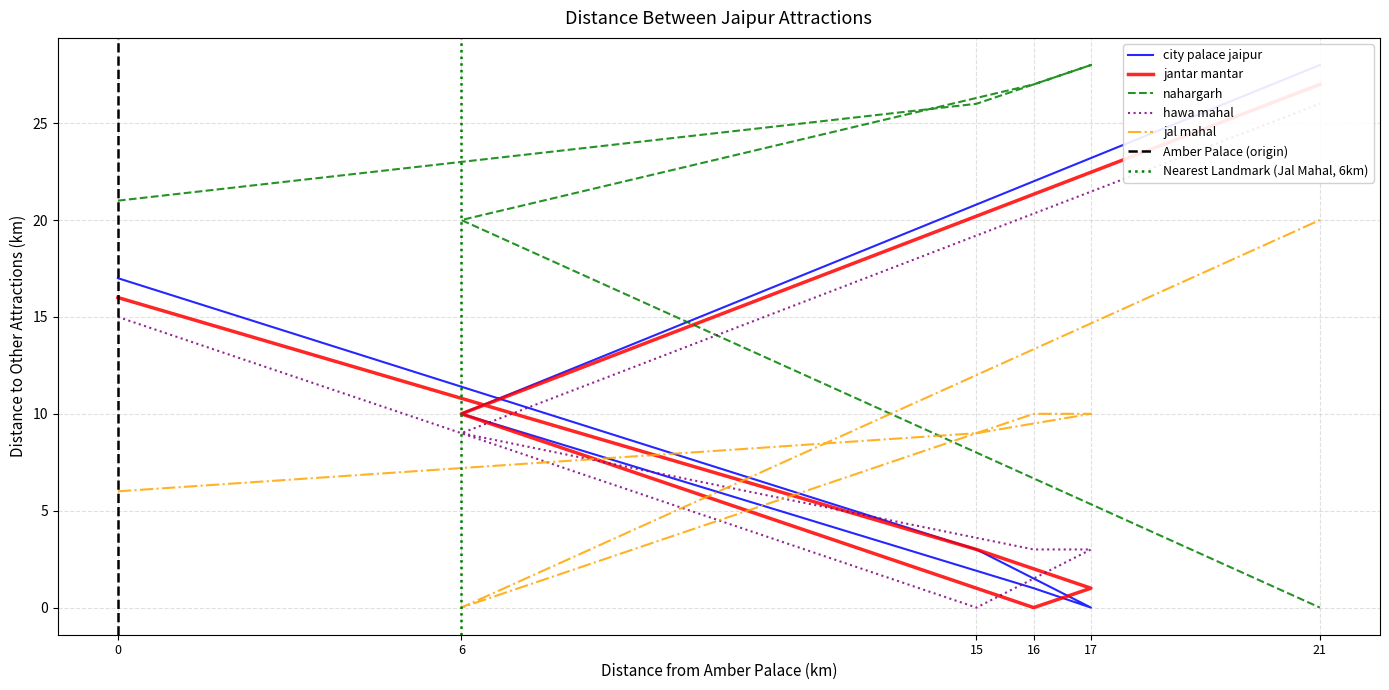

What is the average value of the nahargarh series?

20